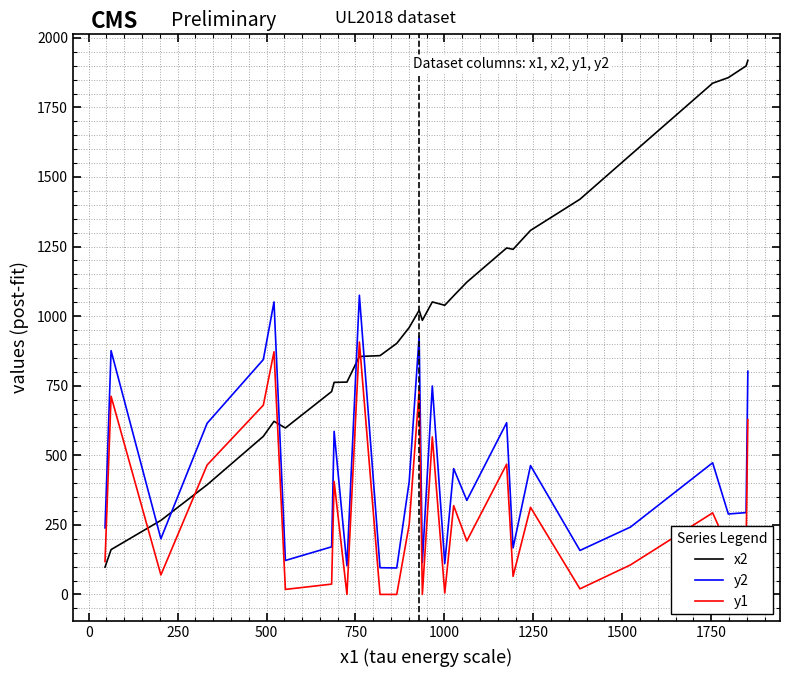

Which series has the widest spread of values?

x2